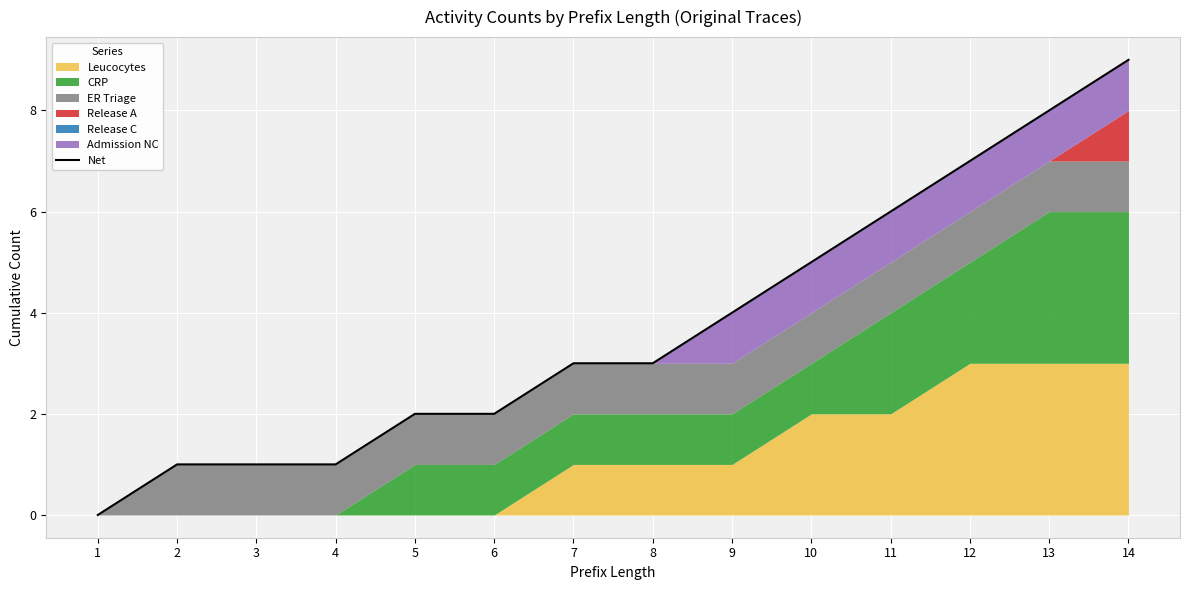

True or false: the data has more than 1 interior local peaks.

False